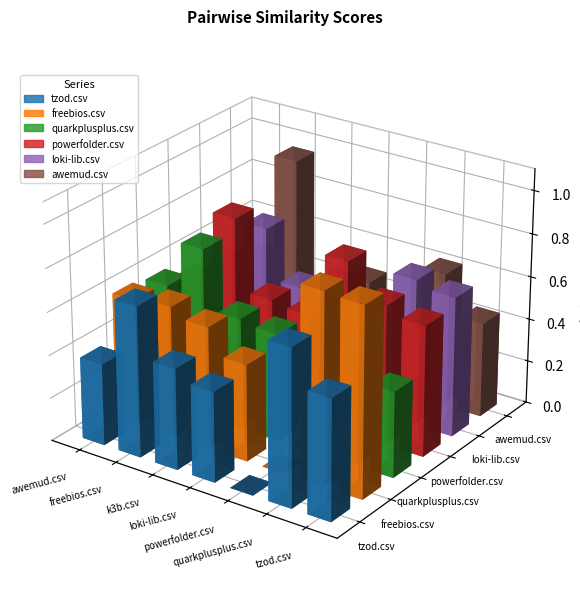

How many quarkplusplus.csv values are between 0 and 1?

7